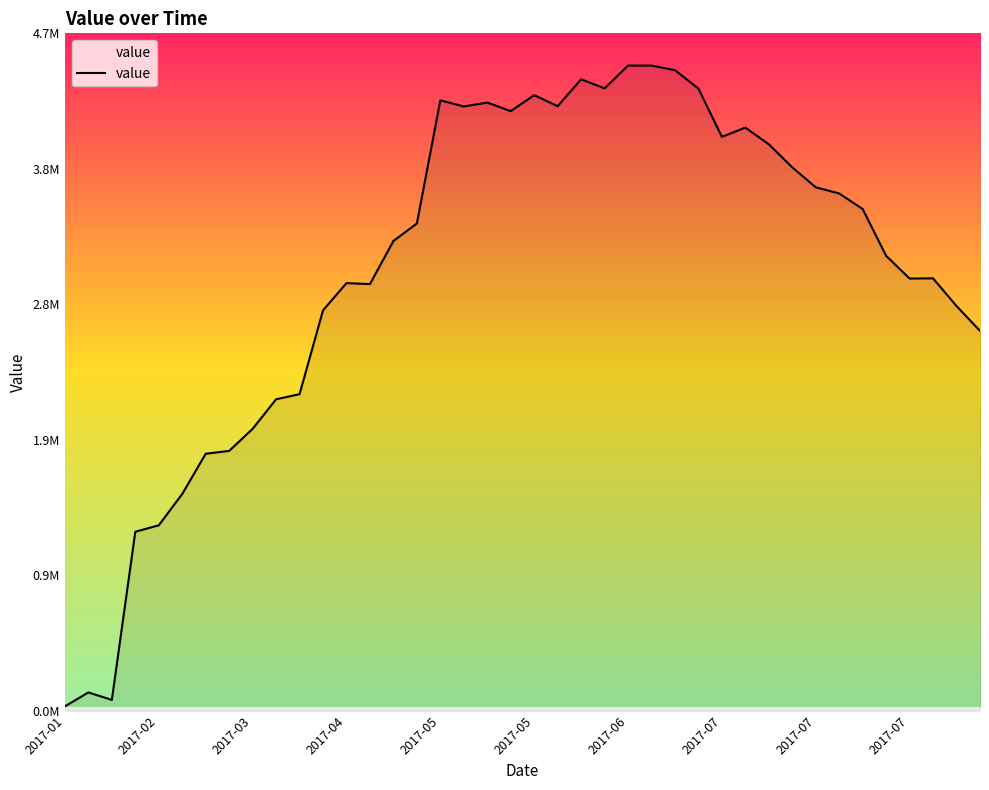

Does the chart have visible grid lines?

No